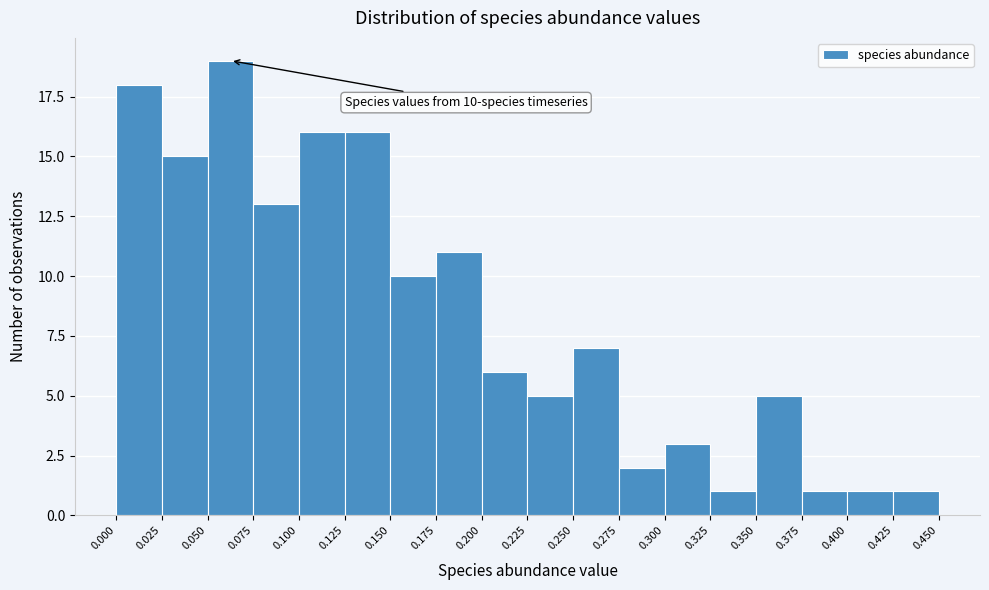

Over which range of the x-axis is the bar tallest?

0.050 to 0.075